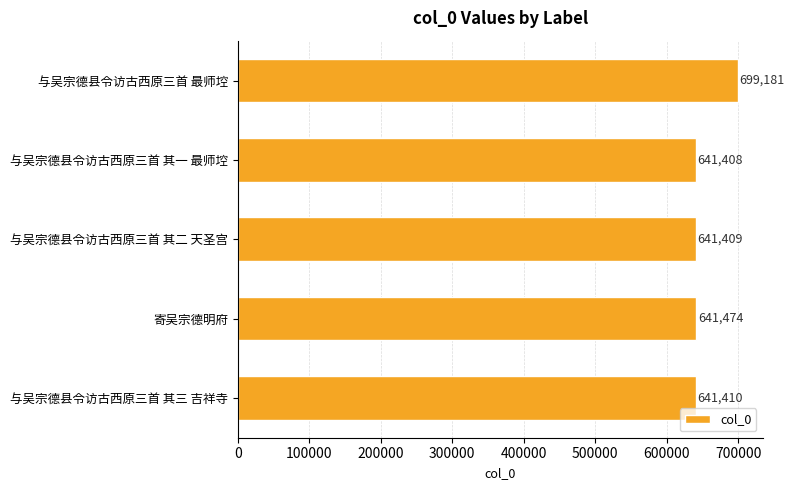

Rank the categories by value from lowest to highest.

与吴宗德县令访古西原三首 其一 最师埪, 与吴宗德县令访古西原三首 其二 天圣宫, 与吴宗德县令访古西原三首 其三 吉祥寺, 寄吴宗德明府, 与吴宗德县令访古西原三首 最师埪